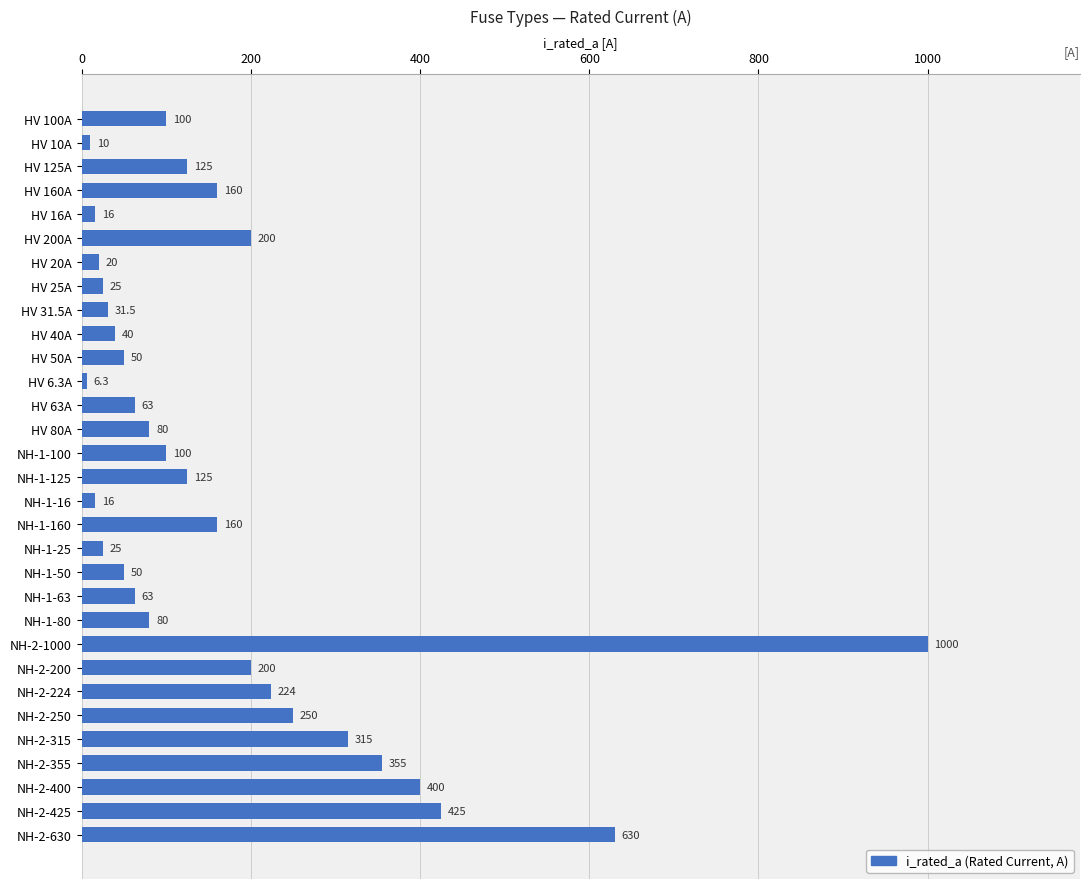

Which category has the lowest value across all series?

HV 6.3A